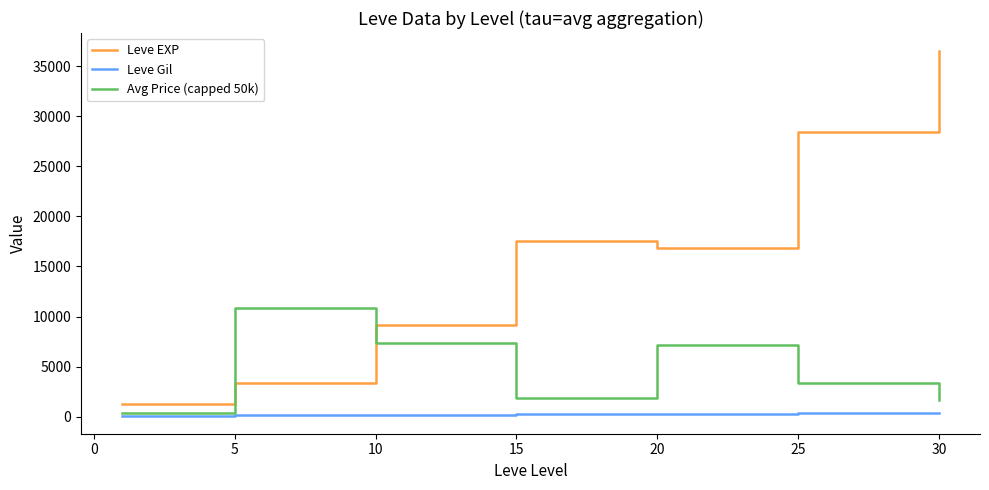

True or false: Leve Gil and Leve EXP intersect in this chart.

False